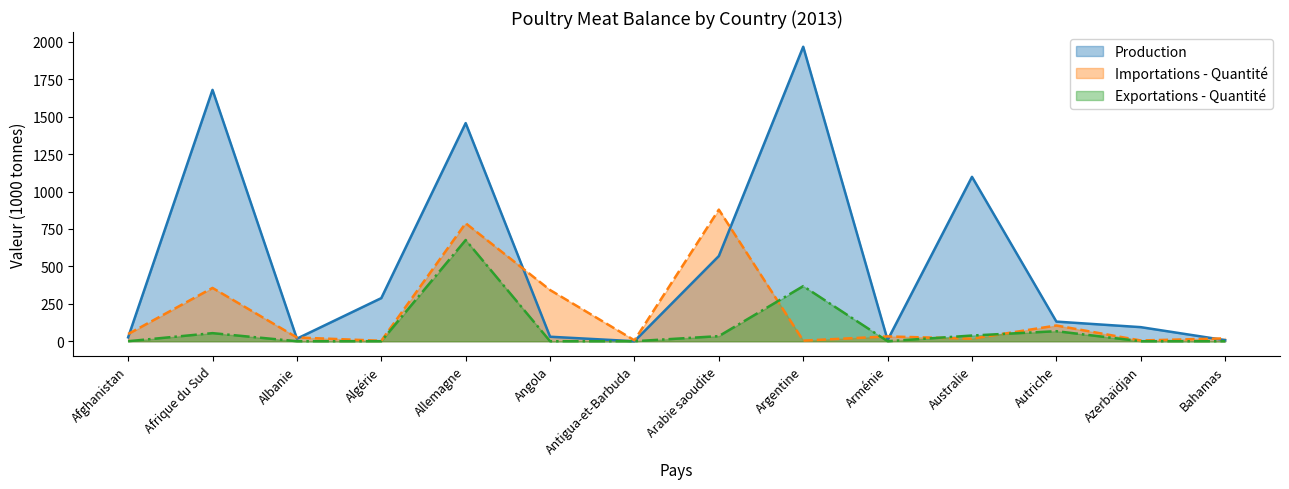

Does the chart display data point markers on the line(s)?

No